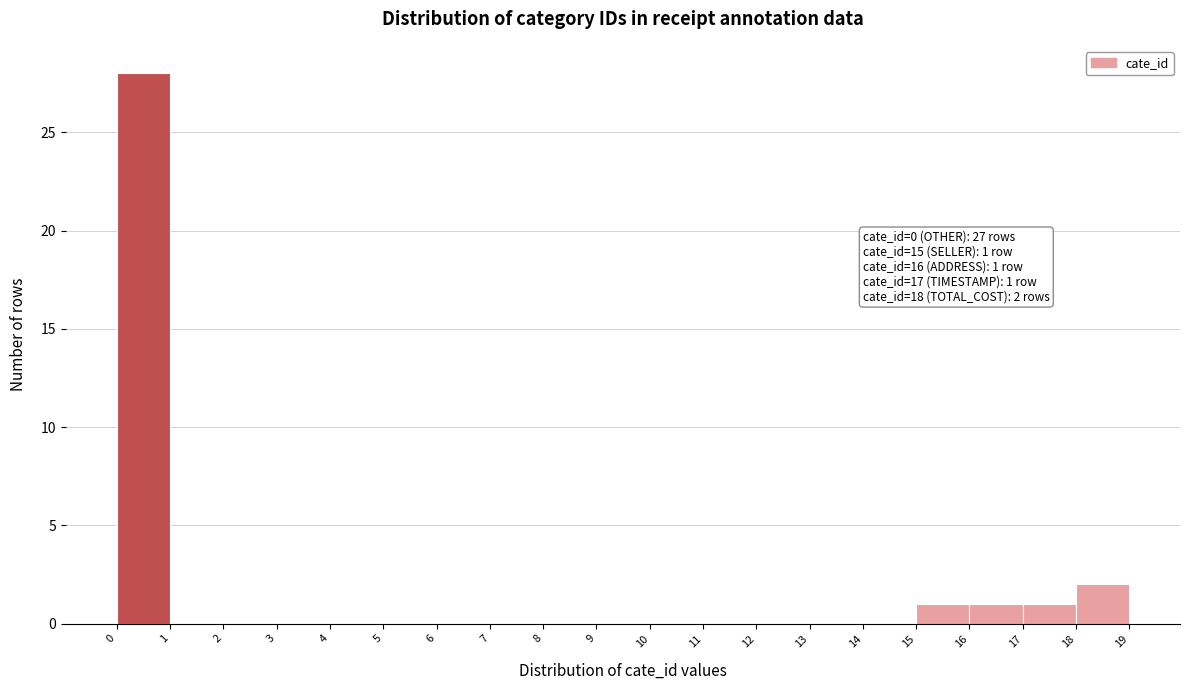

Over which range of the x-axis is the bar tallest?

0 to 1